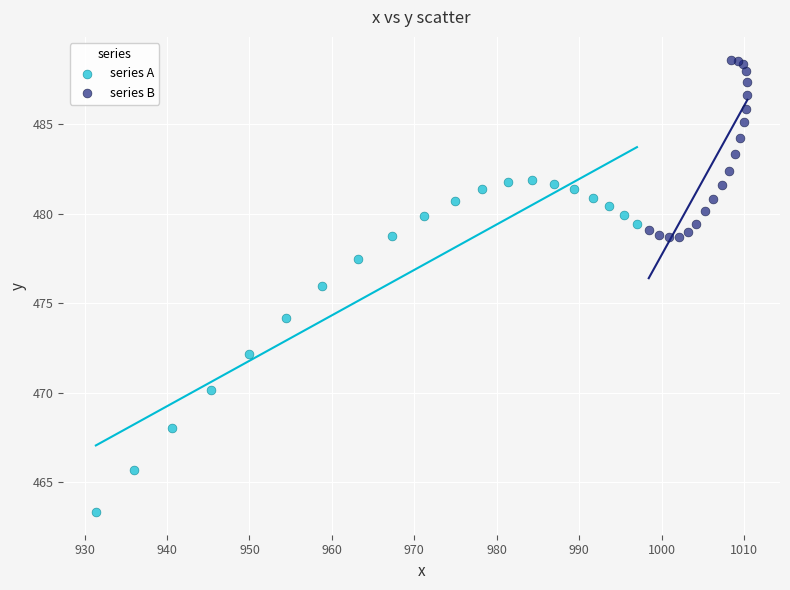

Which series has the widest spread of Y values?

series A